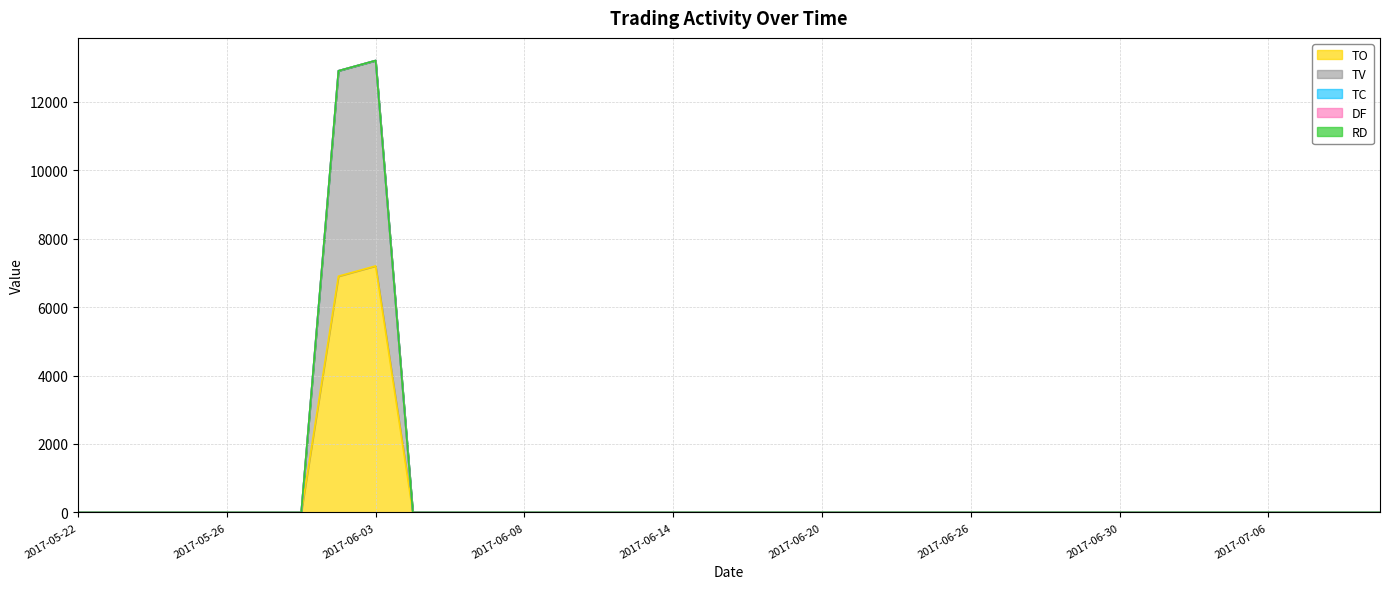

How many lines are shown in the chart?

5